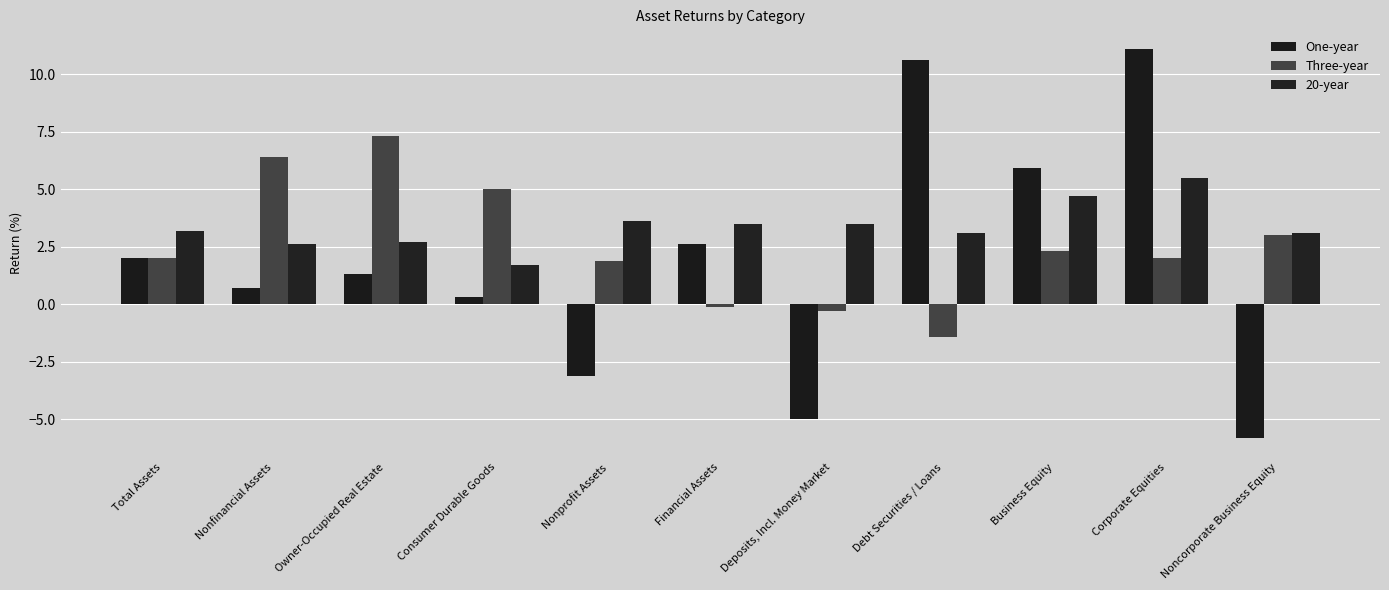

Where does the Three-year series first go above 2?

Nonfinancial Assets